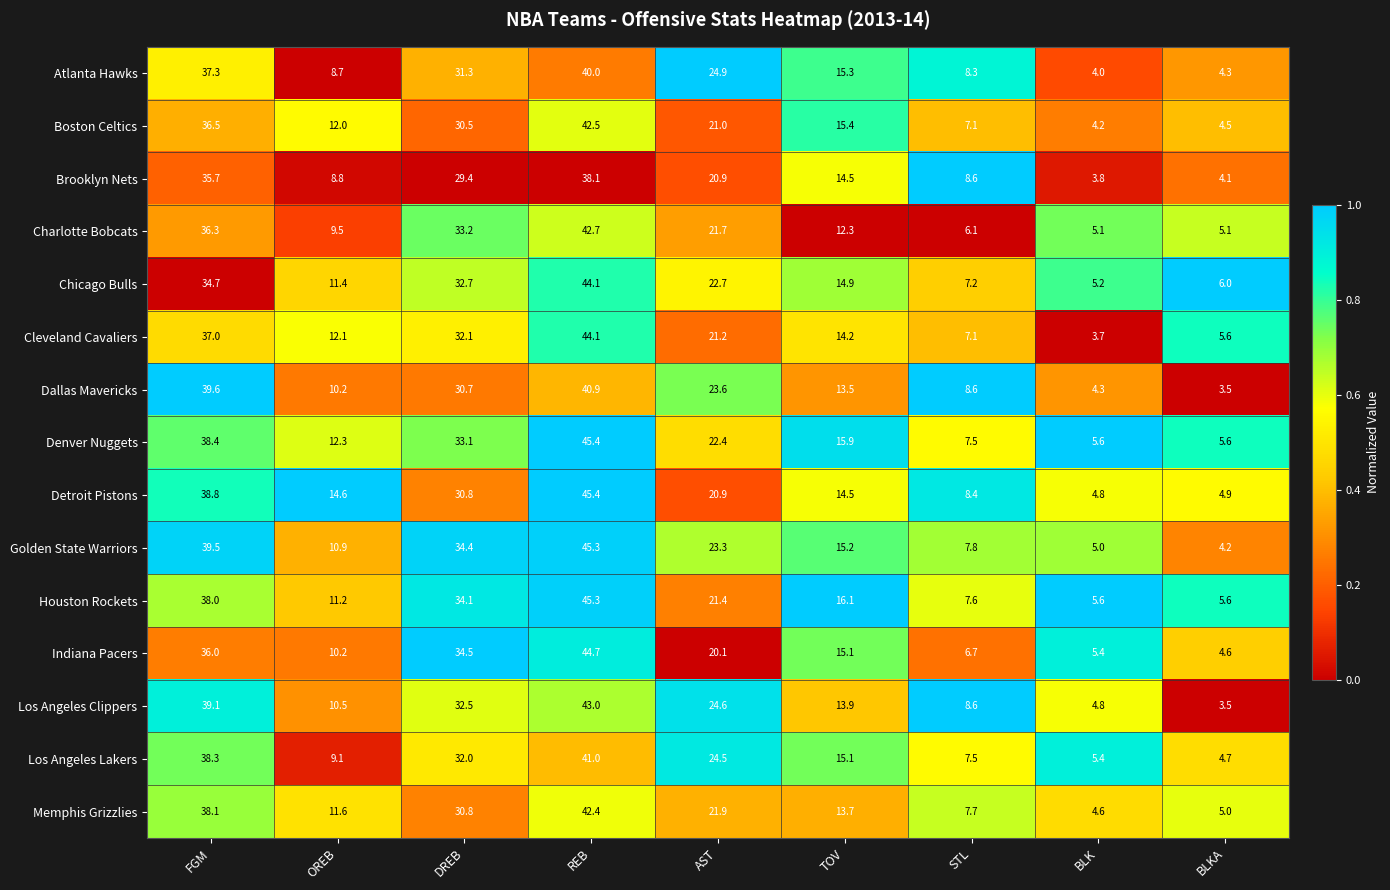

What is the spread (max minus min) of values at BLKA?

2.5